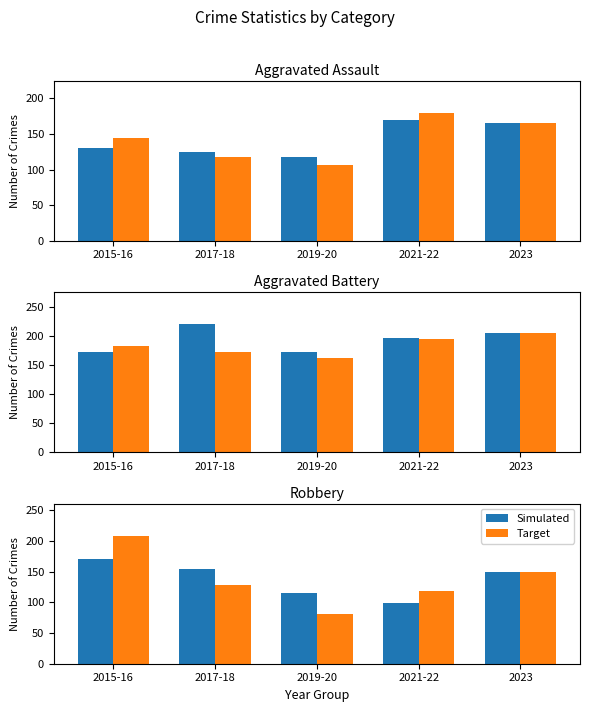

True or false: Simulated has a value of 266 at 2017-18.

False